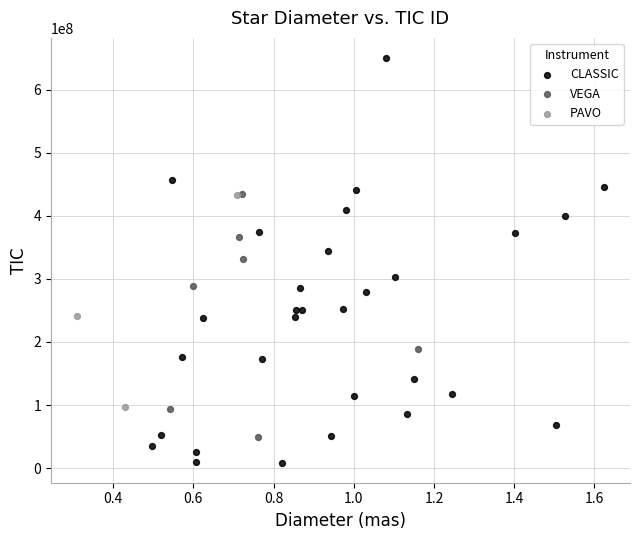

Which series reaches the minimum Y coordinate?

CLASSIC